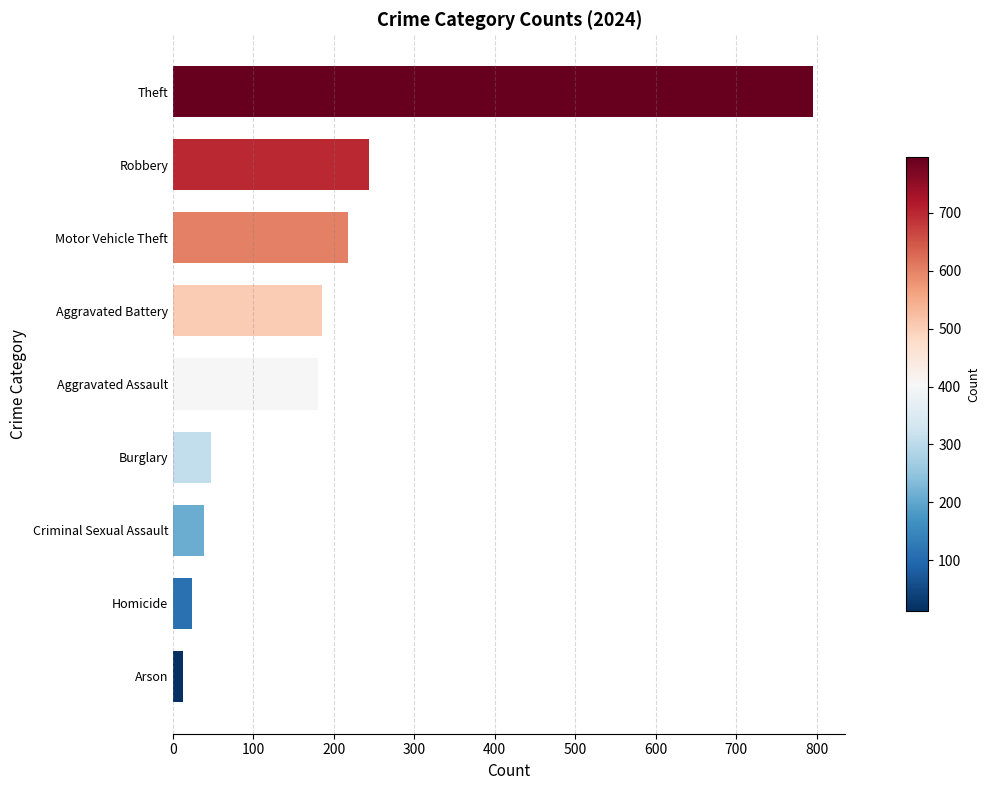

The value at Burglary is 47. True or false?

True